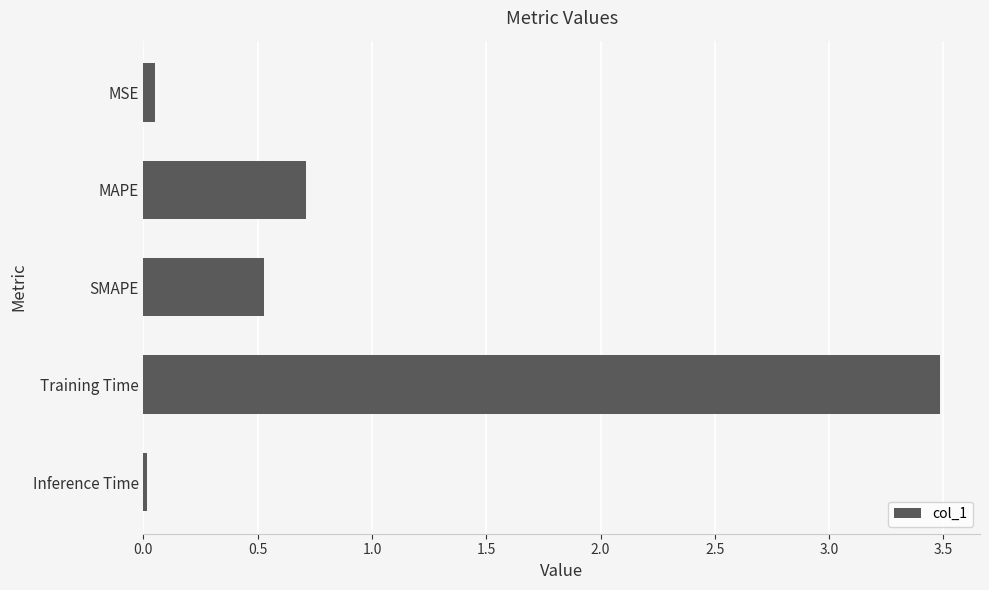

The chart shows a value of 0.5 at MAPE. True or false?

False